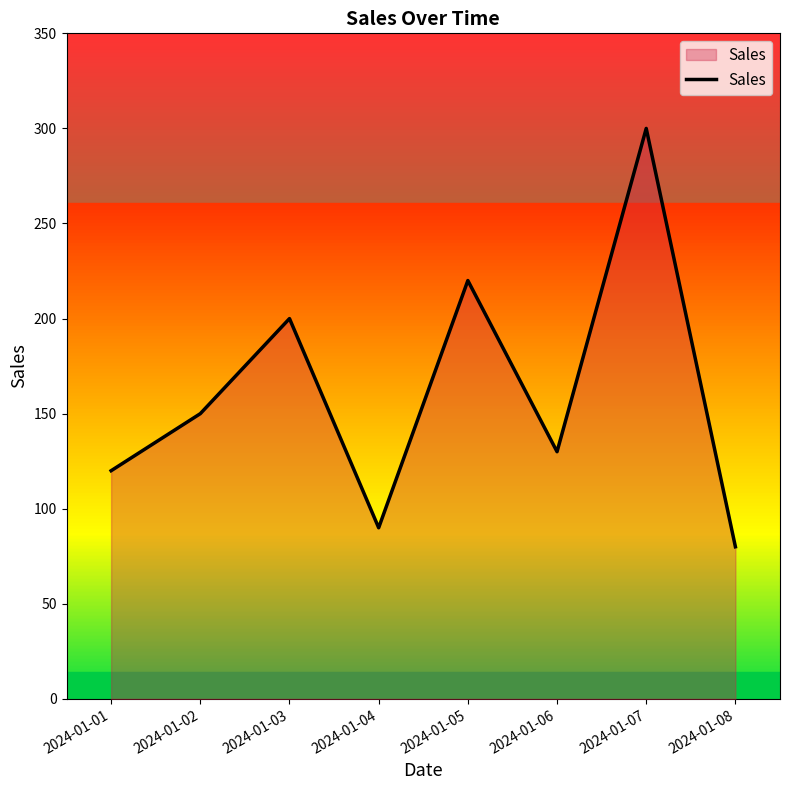

What is the greatest value displayed?

300